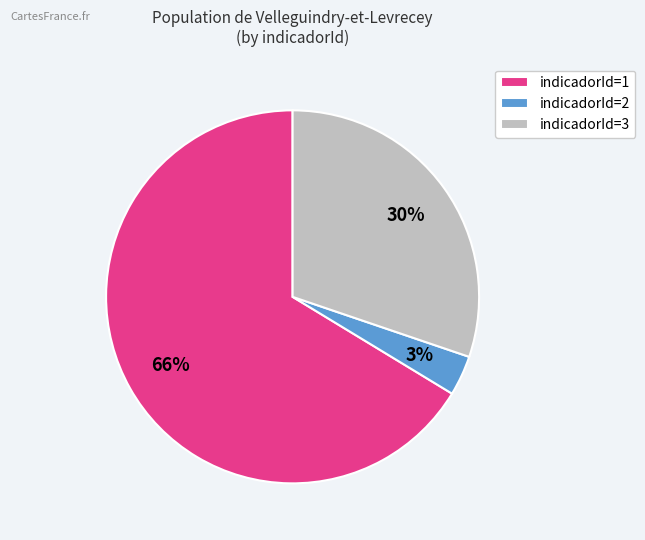

To the nearest percent, what percentage of the pie is indicadorId=3?

30%